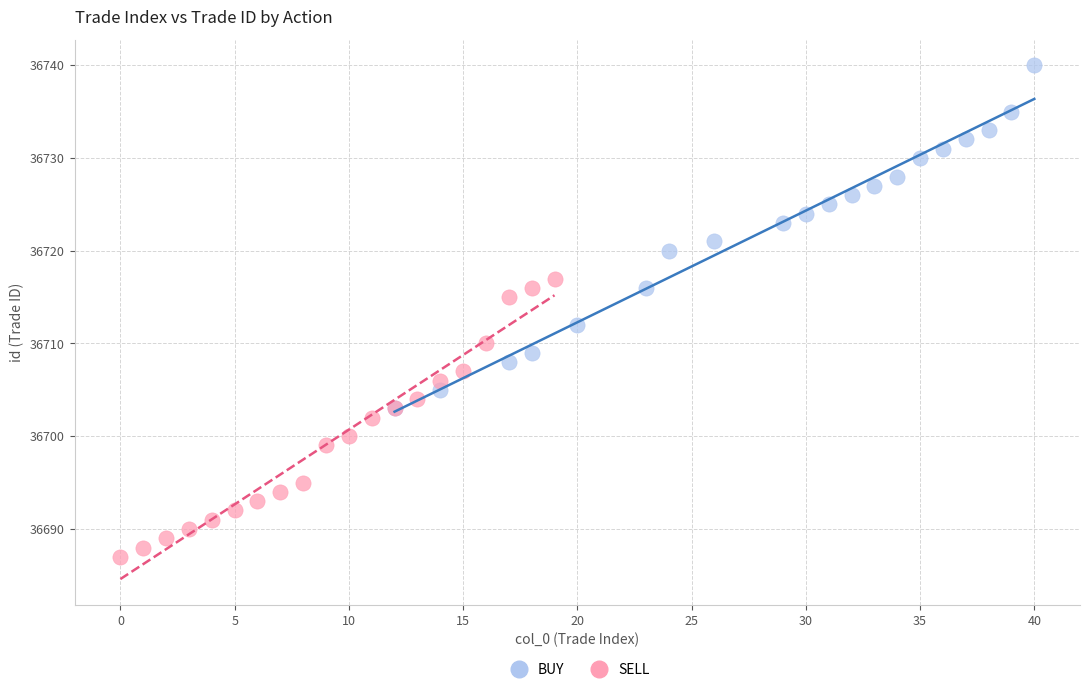

Which series has the largest Y range (max minus min)?

BUY